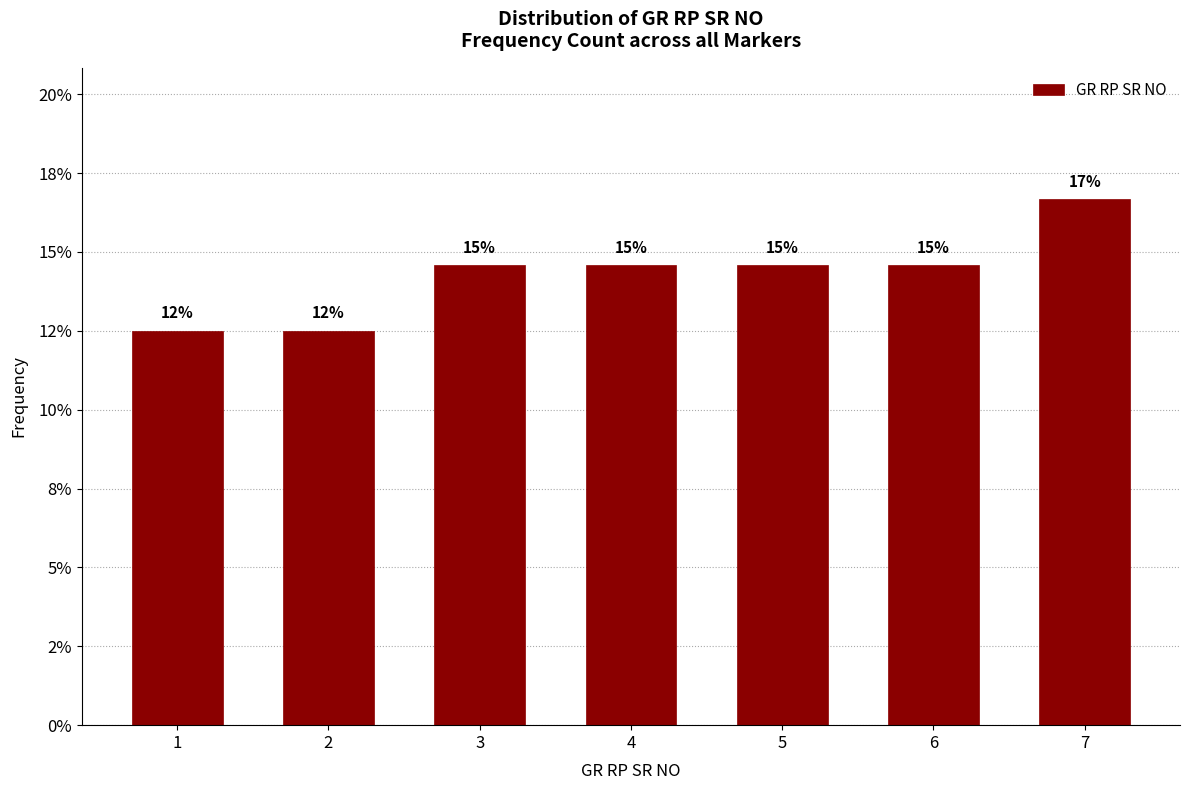

Are the bars horizontal?

No